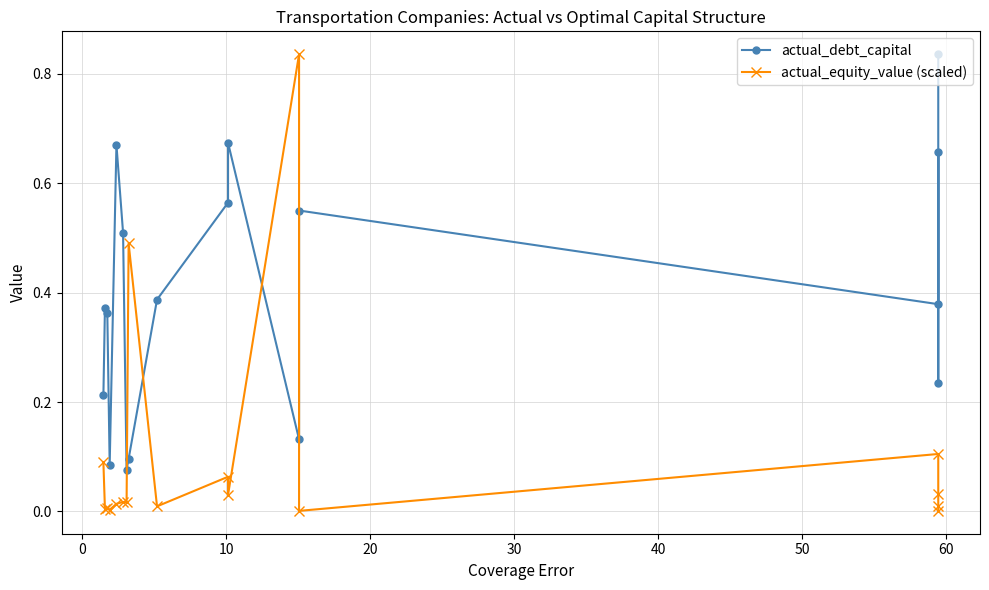

How many categories are shown in the chart?

17